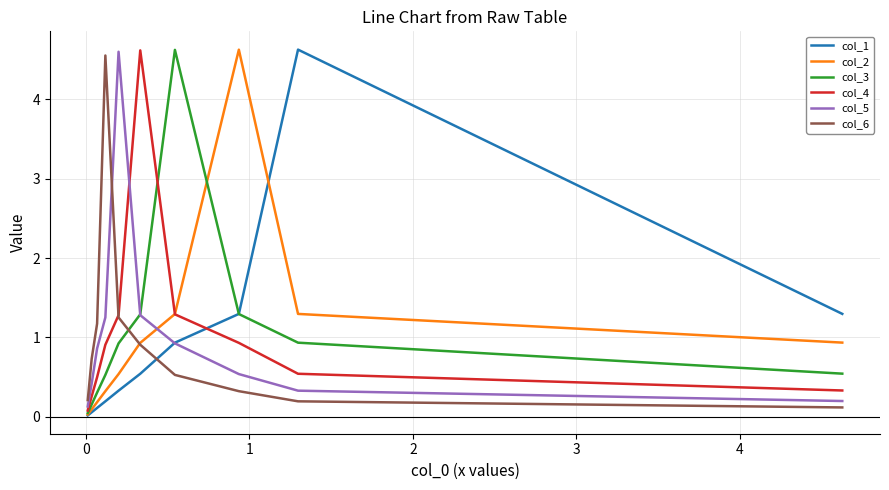

How many lines are shown in the chart?

6